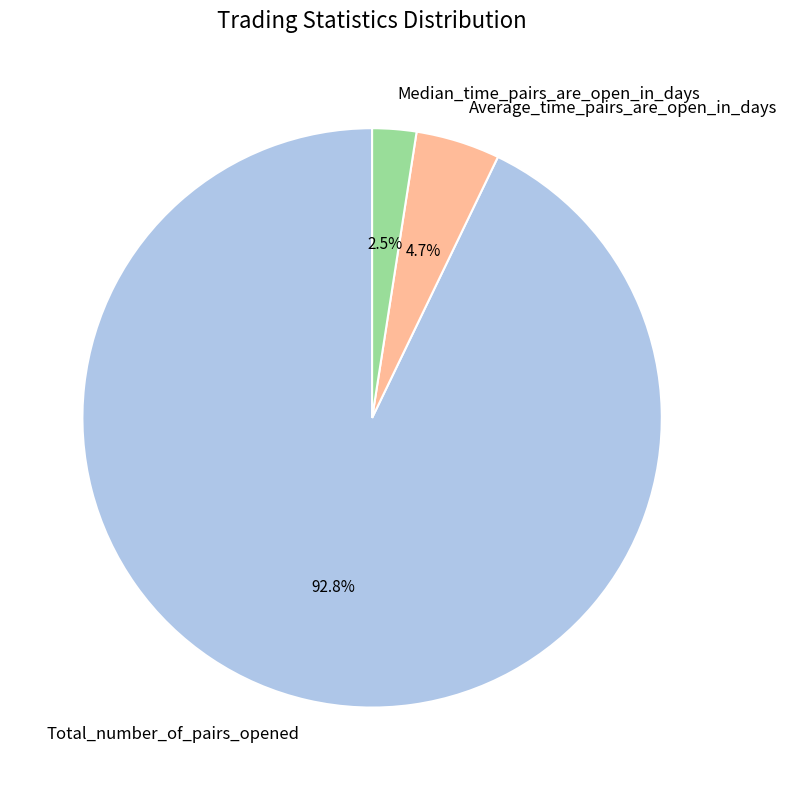

What is the ratio of the value at Median_time_pairs_are_open_in_days to the value at Average_time_pairs_are_open_in_days?

0.5